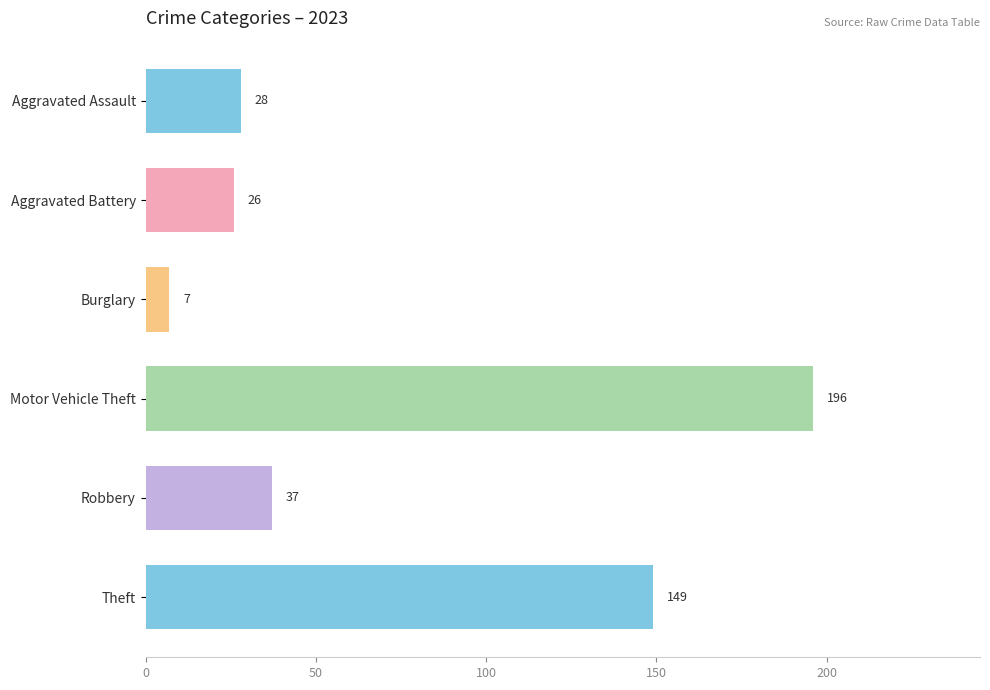

What is the average value?

74